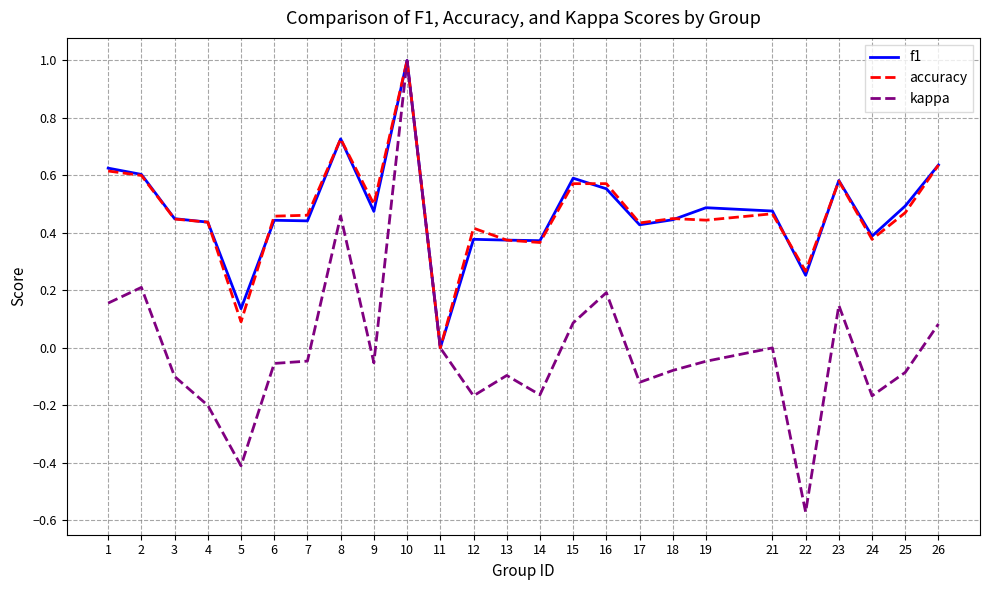

Which category has the highest value in the f1 series?

10